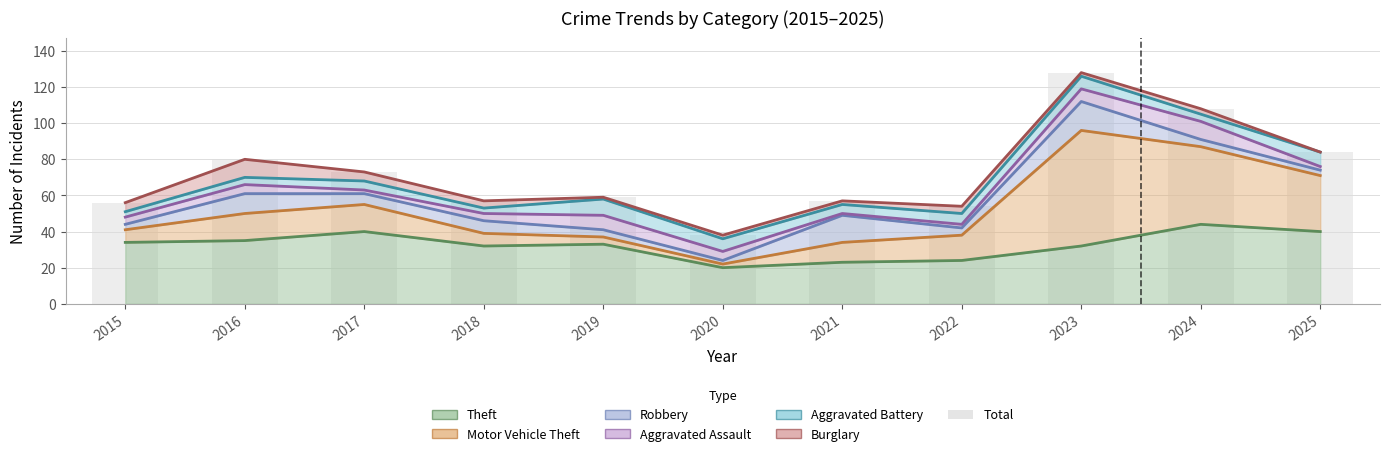

Reading left to right, extract all data points from this chart.

Theft: 34	35	40	32	33	20	23	24	32	44	40
Motor Vehicle Theft: 7	15	15	7	4	2	11	14	64	43	31
Robbery: 3	11	6	7	4	2	15	4	16	4	3
Aggravated Assault: 4	5	2	4	8	5	1	2	7	10	2
Aggravated Battery: 3	4	5	3	9	7	5	6	7	4	8
Burglary: 5	10	5	4	1	2	2	4	2	3	0